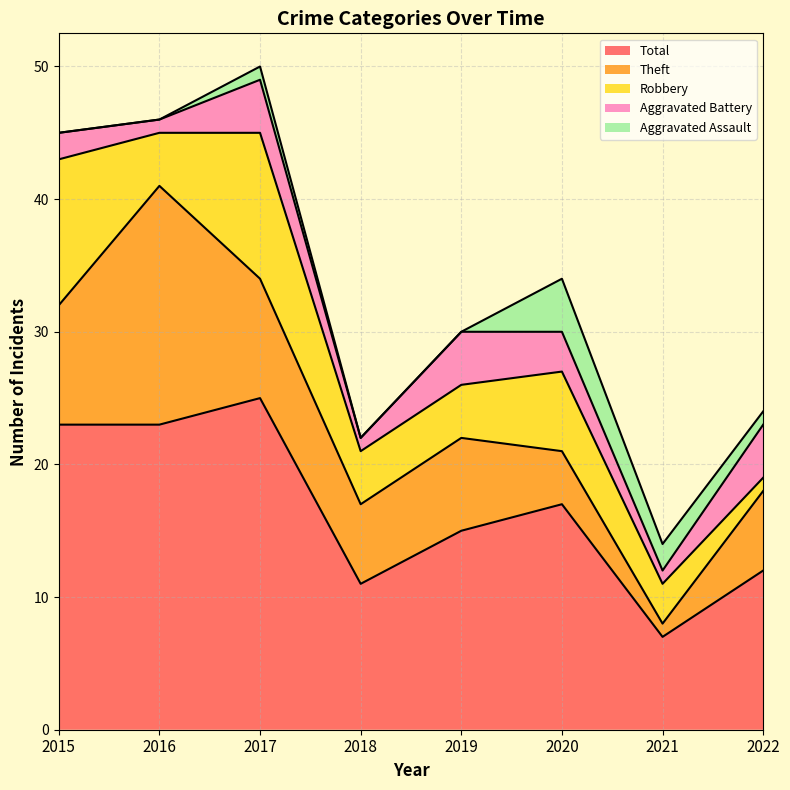

How many categories are shown in the chart?

8